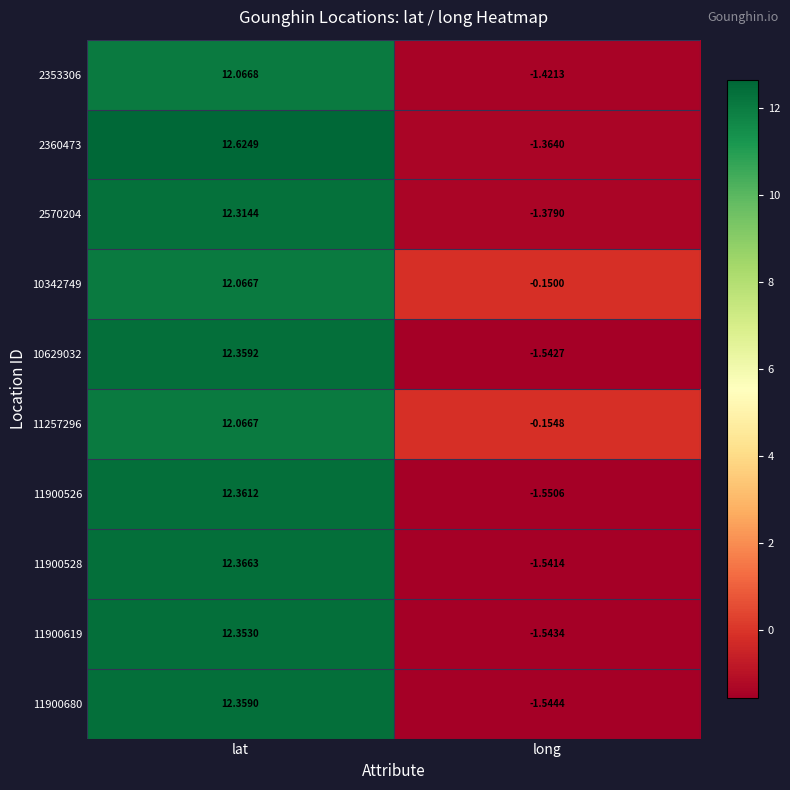

At which label does 11900619 reach its peak?

lat